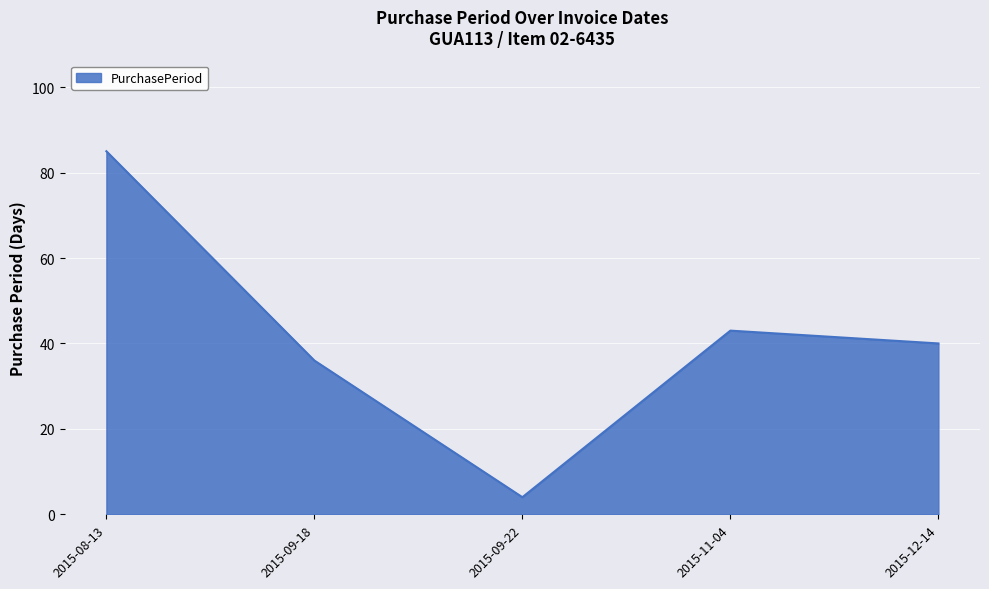

Rank the categories by value from lowest to highest.

2015-09-22, 2015-09-18, 2015-12-14, 2015-11-04, 2015-08-13